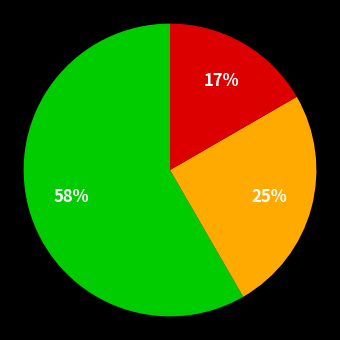

Does any single category account for the majority?

Yes